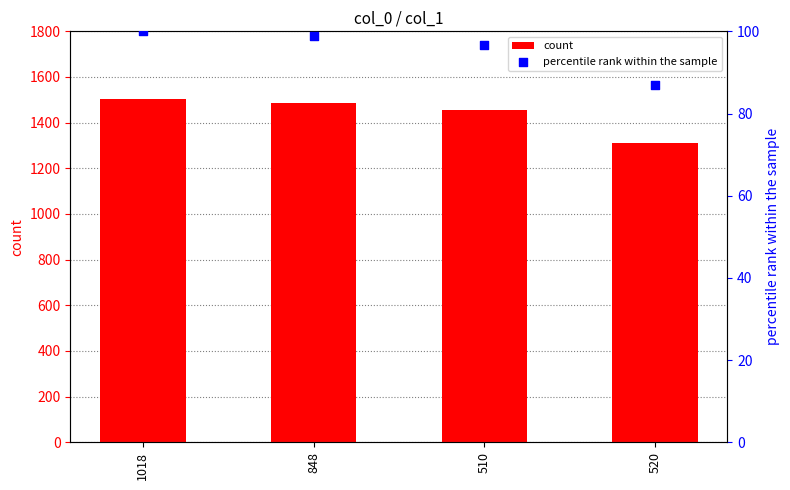

Which series reaches the maximum Y coordinate?

count